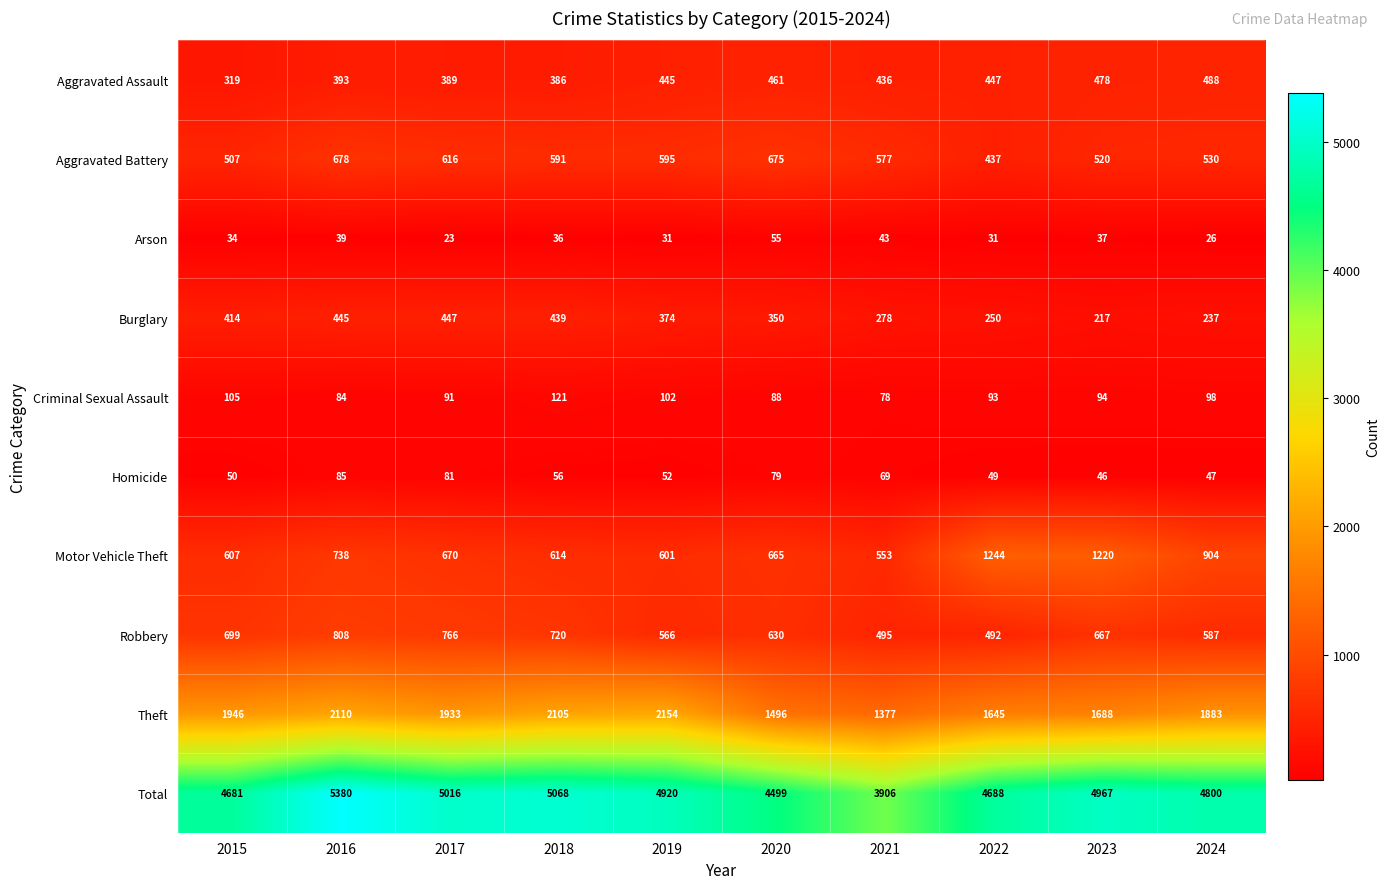

What is the greatest value displayed?

5380